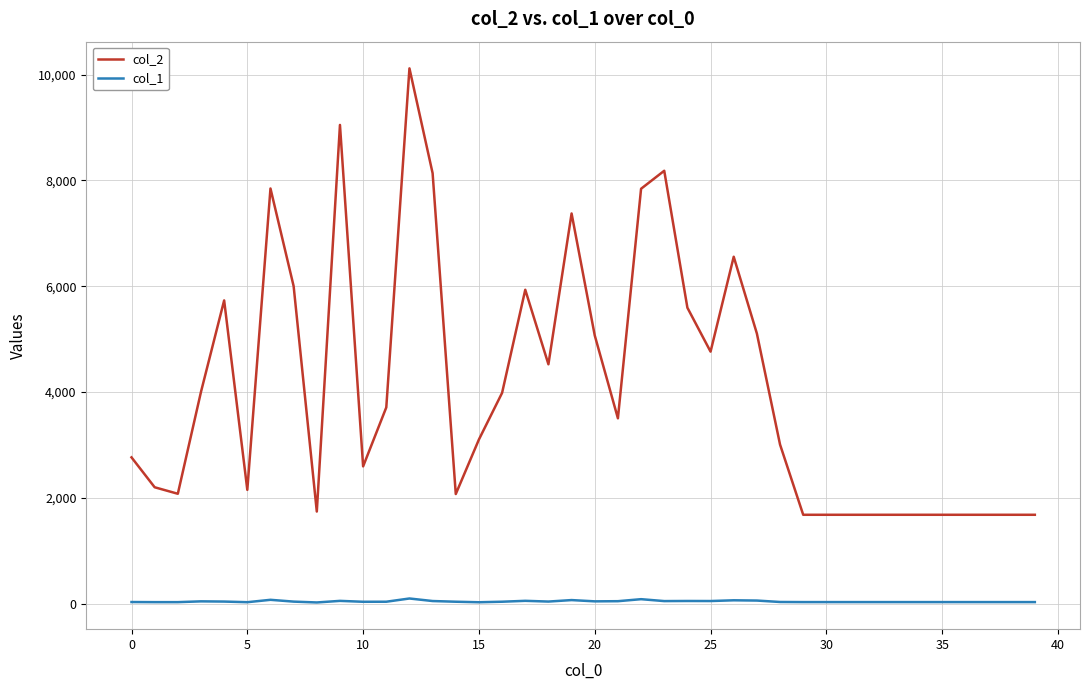

True or false: col_2 and col_1 cross at least once.

False